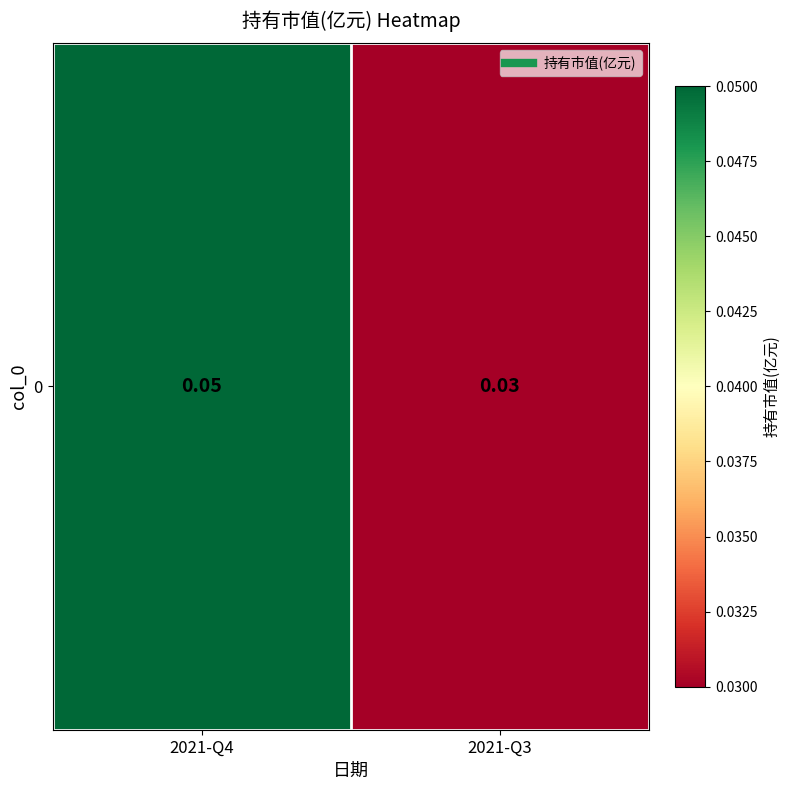

Reading right to left, extract all data points from this chart.

0.0	0.1